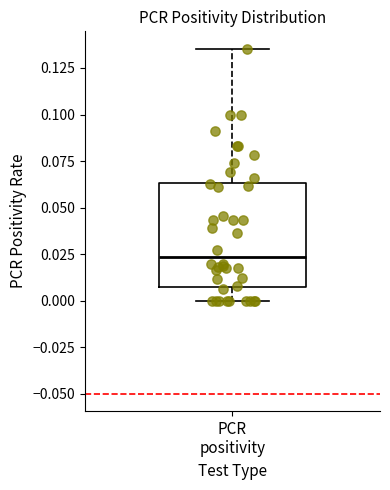

Read this box plot against the y-axis: the position of the median line, the range covered by the box, and the ends of both whiskers. The values are not printed on the chart, so give them approximately, as read against the axis.

median 0.025, box 0.010 to 0.065, whiskers 0.000 to 0.135